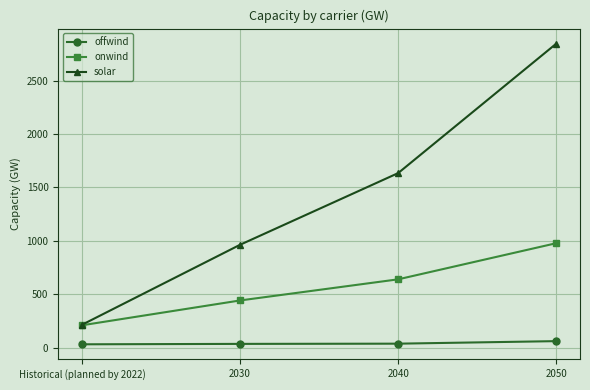

What is the label of the 1st point from the left?

Historical (planned by 2022)